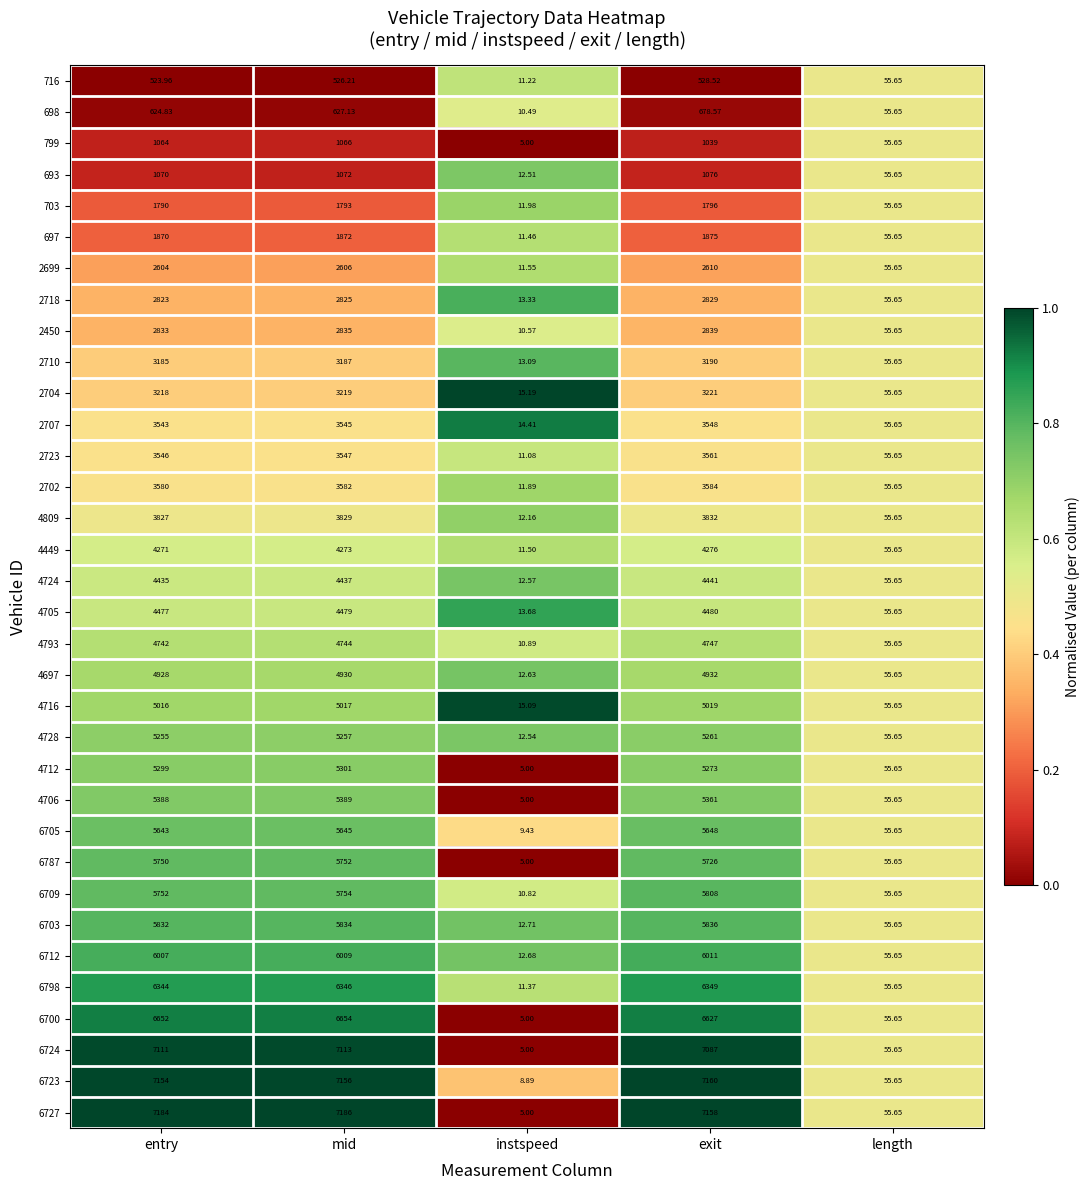

Rank the categories by 6703 value from highest to lowest.

exit, mid, entry, length, instspeed